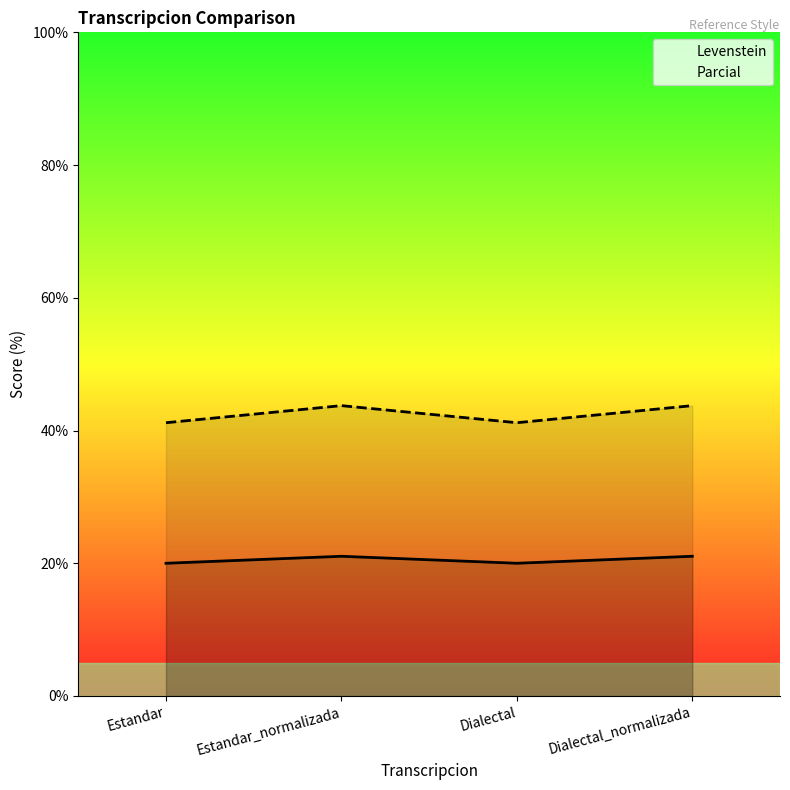

What is the difference between the maximum and minimum values in the Levenstein series?

1.1